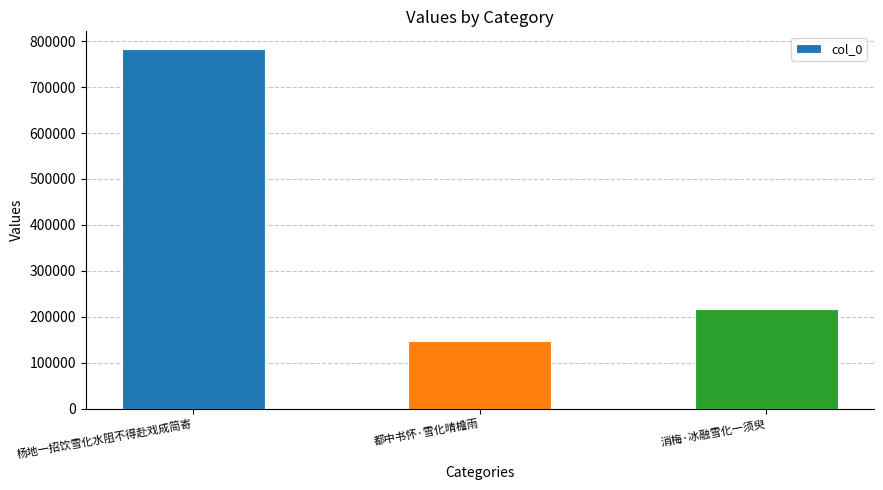

What is the greatest value displayed?

782003